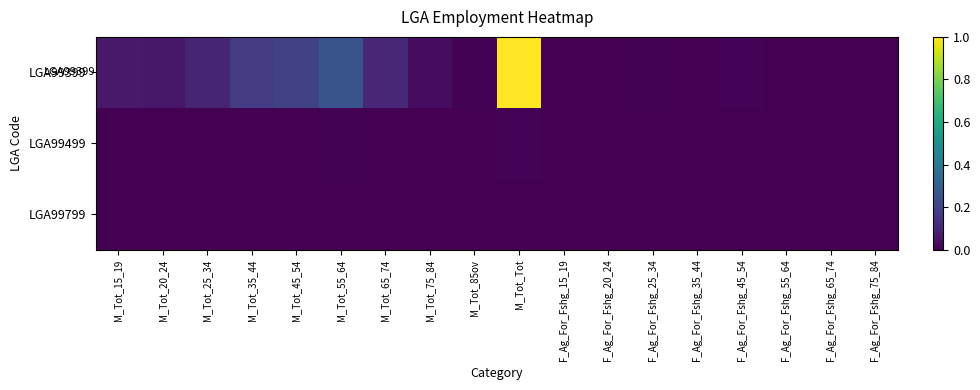

Reading left to right, transcribe all the data shown in this chart.

LGA99399: M_Tot_15_19=0.1	M_Tot_20_24=0.1	M_Tot_25_34=0.1	M_Tot_35_44=0.2	M_Tot_45_54=0.2	M_Tot_55_64=0.3	M_Tot_65_74=0.1	M_Tot_75_84=0.0	M_Tot_85ov=0.0	M_Tot_Tot=1.0	F_Ag_For_Fshg_15_19=0.0	F_Ag_For_Fshg_20_24=0.0	F_Ag_For_Fshg_25_34=0.0	F_Ag_For_Fshg_35_44=0.0	F_Ag_For_Fshg_45_54=0.0	F_Ag_For_Fshg_55_64=0.0	F_Ag_For_Fshg_65_74=0.0	F_Ag_For_Fshg_75_84=0.0
LGA99499: M_Tot_15_19=0.0	M_Tot_20_24=0.0	M_Tot_25_34=0.0	M_Tot_35_44=0.0	M_Tot_45_54=0.0	M_Tot_55_64=0.0	M_Tot_65_74=0.0	M_Tot_75_84=0.0	M_Tot_85ov=0.0	M_Tot_Tot=0.0	F_Ag_For_Fshg_15_19=0.0	F_Ag_For_Fshg_20_24=0.0	F_Ag_For_Fshg_25_34=0.0	F_Ag_For_Fshg_35_44=0.0	F_Ag_For_Fshg_45_54=0.0	F_Ag_For_Fshg_55_64=0.0	F_Ag_For_Fshg_65_74=0.0	F_Ag_For_Fshg_75_84=0.0
LGA99799: M_Tot_15_19=0.0	M_Tot_20_24=0.0	M_Tot_25_34=0.0	M_Tot_35_44=0.0	M_Tot_45_54=0.0	M_Tot_55_64=0.0	M_Tot_65_74=0.0	M_Tot_75_84=0.0	M_Tot_85ov=0.0	M_Tot_Tot=0.0	F_Ag_For_Fshg_15_19=0.0	F_Ag_For_Fshg_20_24=0.0	F_Ag_For_Fshg_25_34=0.0	F_Ag_For_Fshg_35_44=0.0	F_Ag_For_Fshg_45_54=0.0	F_Ag_For_Fshg_55_64=0.0	F_Ag_For_Fshg_65_74=0.0	F_Ag_For_Fshg_75_84=0.0